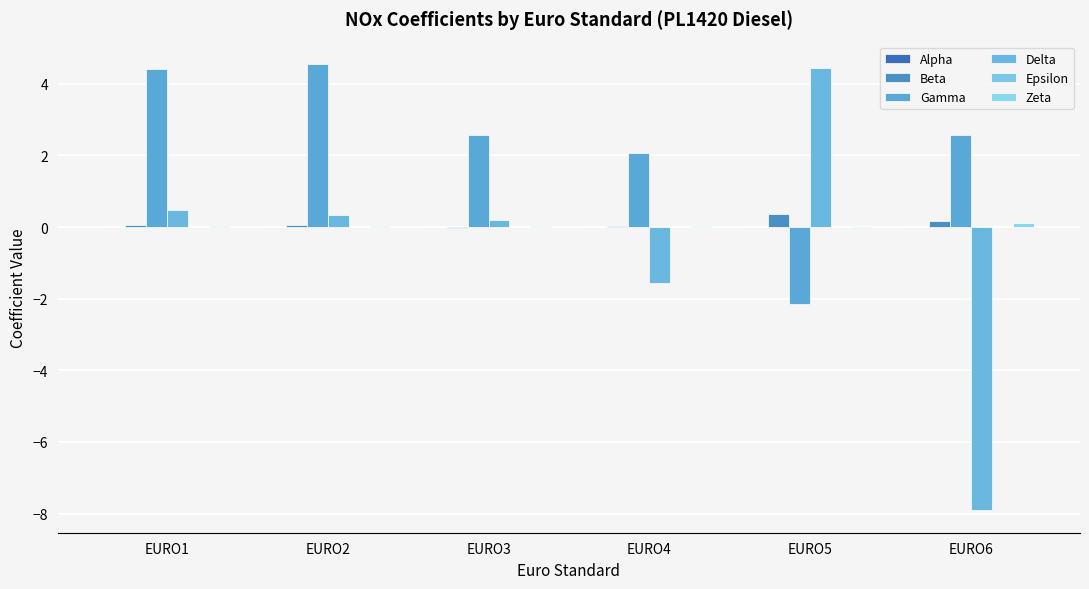

What is the spread (max minus min) of values at EURO6?

10.5